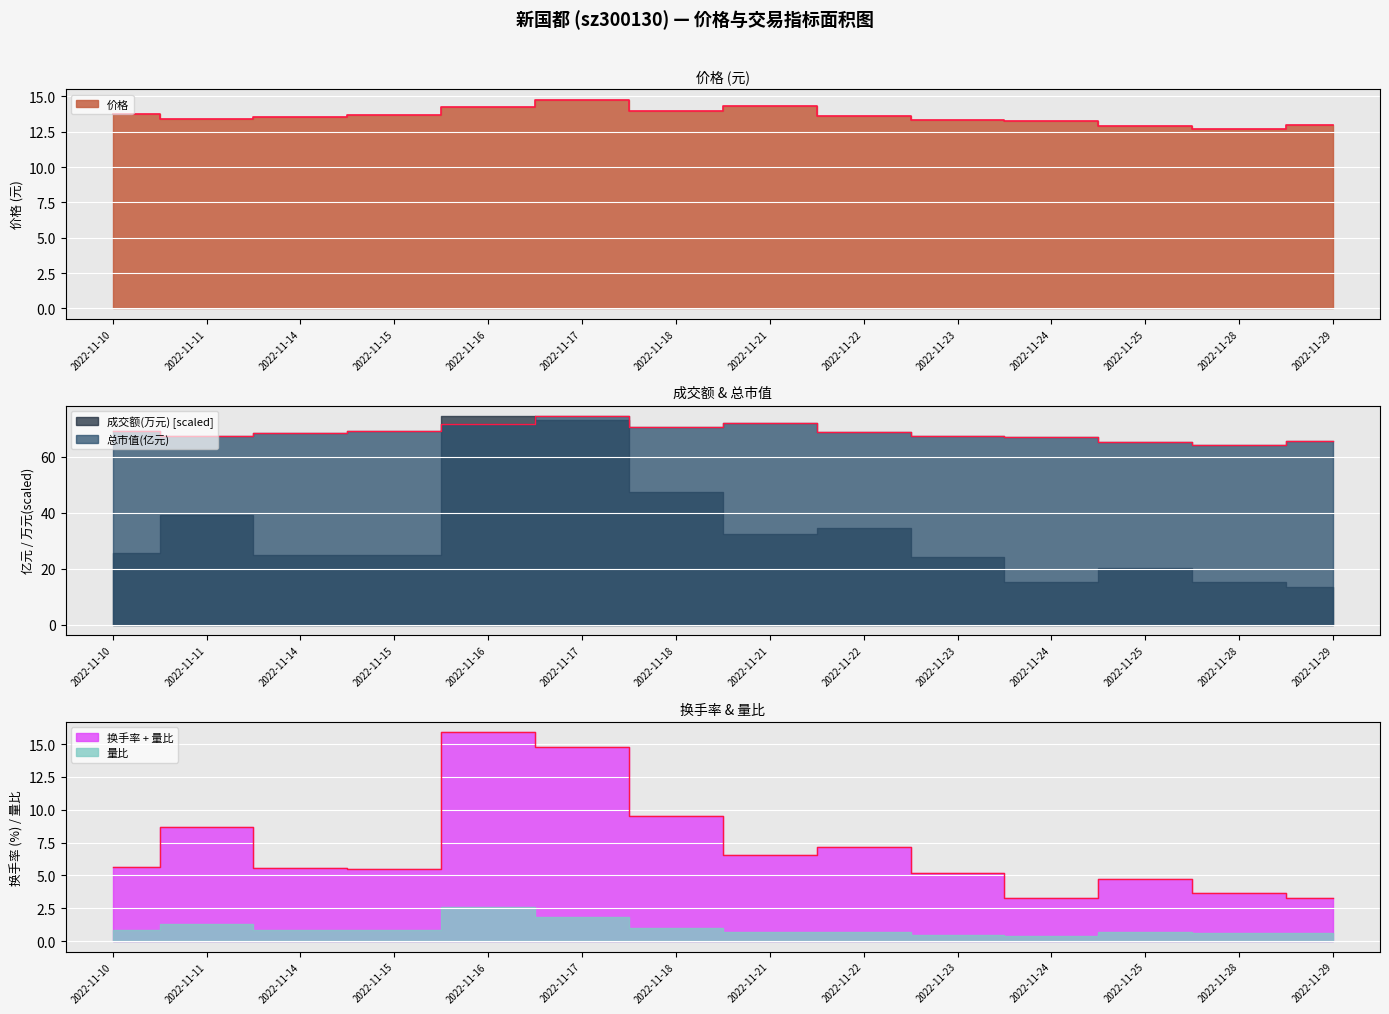

True or false: 价格 has a value of 7.0 at 2022-11-22.

False